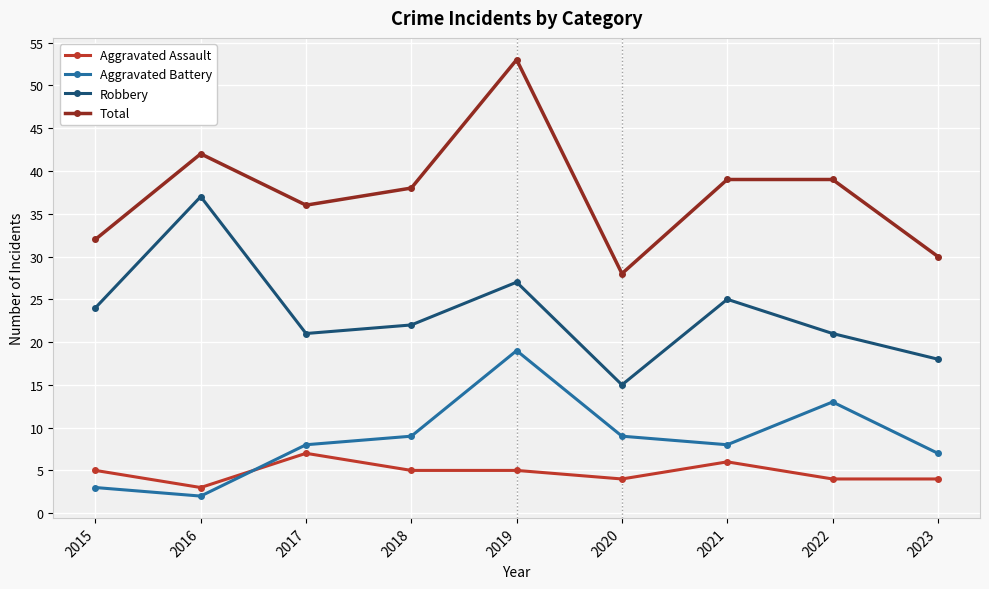

Where is the first local minimum for Aggravated Assault?

2016